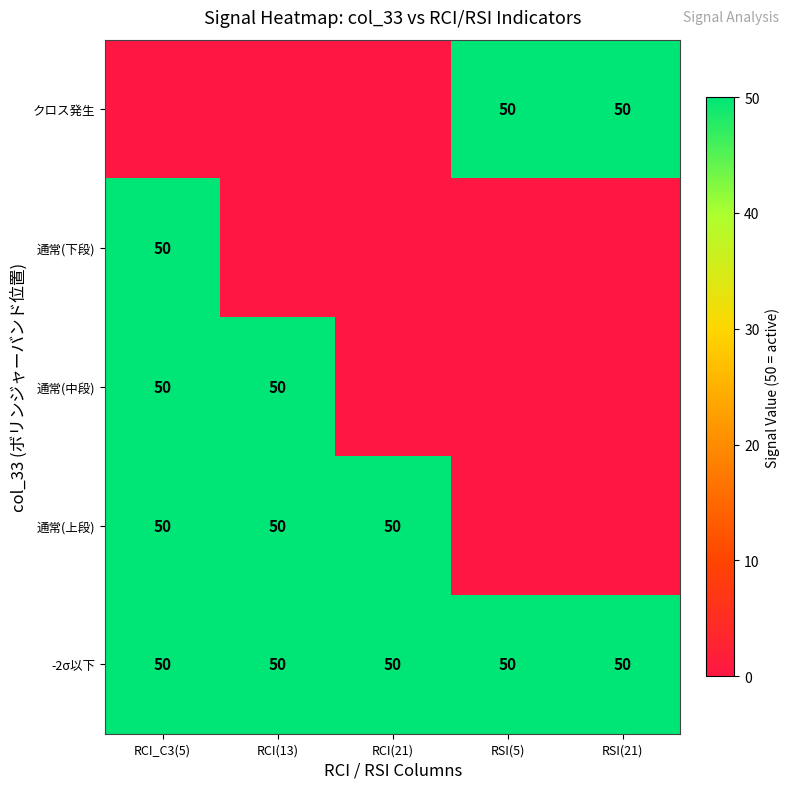

Read the -2σ以下 value at RCI_C3(5).

50